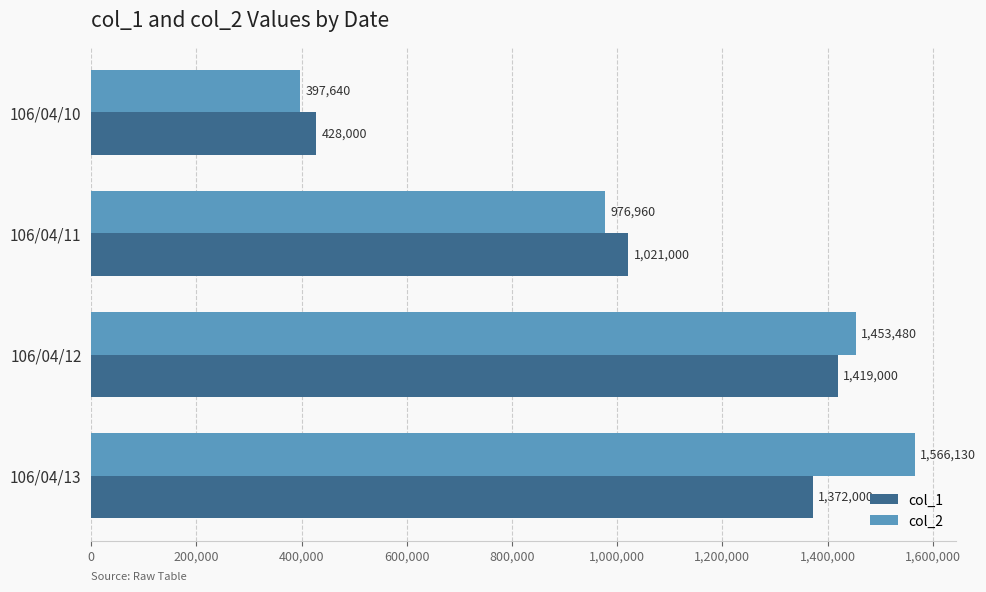

Rank the categories by col_2 value from highest to lowest.

106/04/13, 106/04/12, 106/04/11, 106/04/10